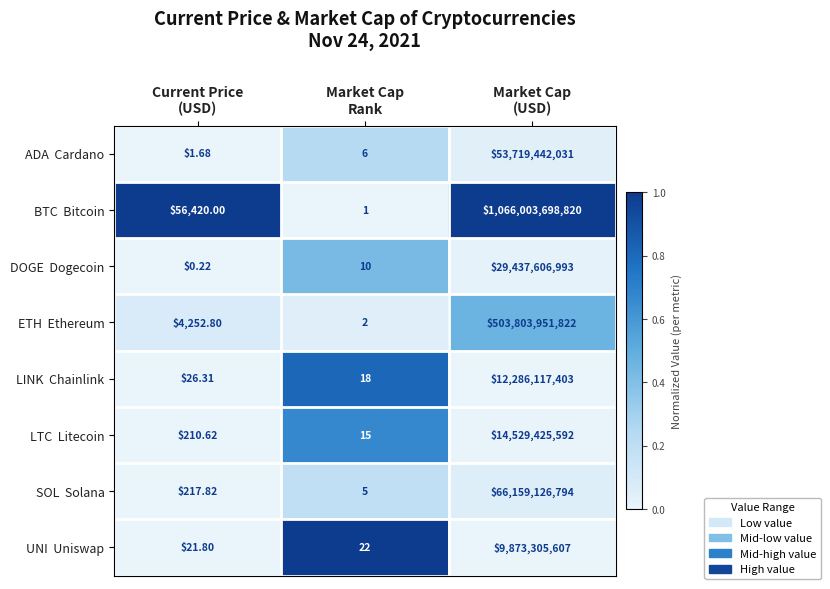

How many data points does each series have?

3